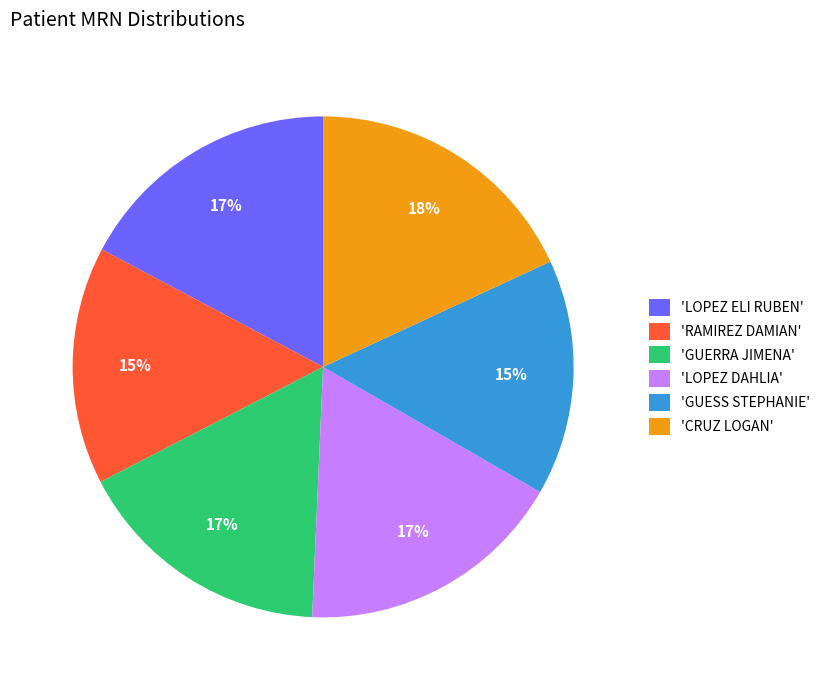

To the nearest percent, what is the average slice percentage?

17%